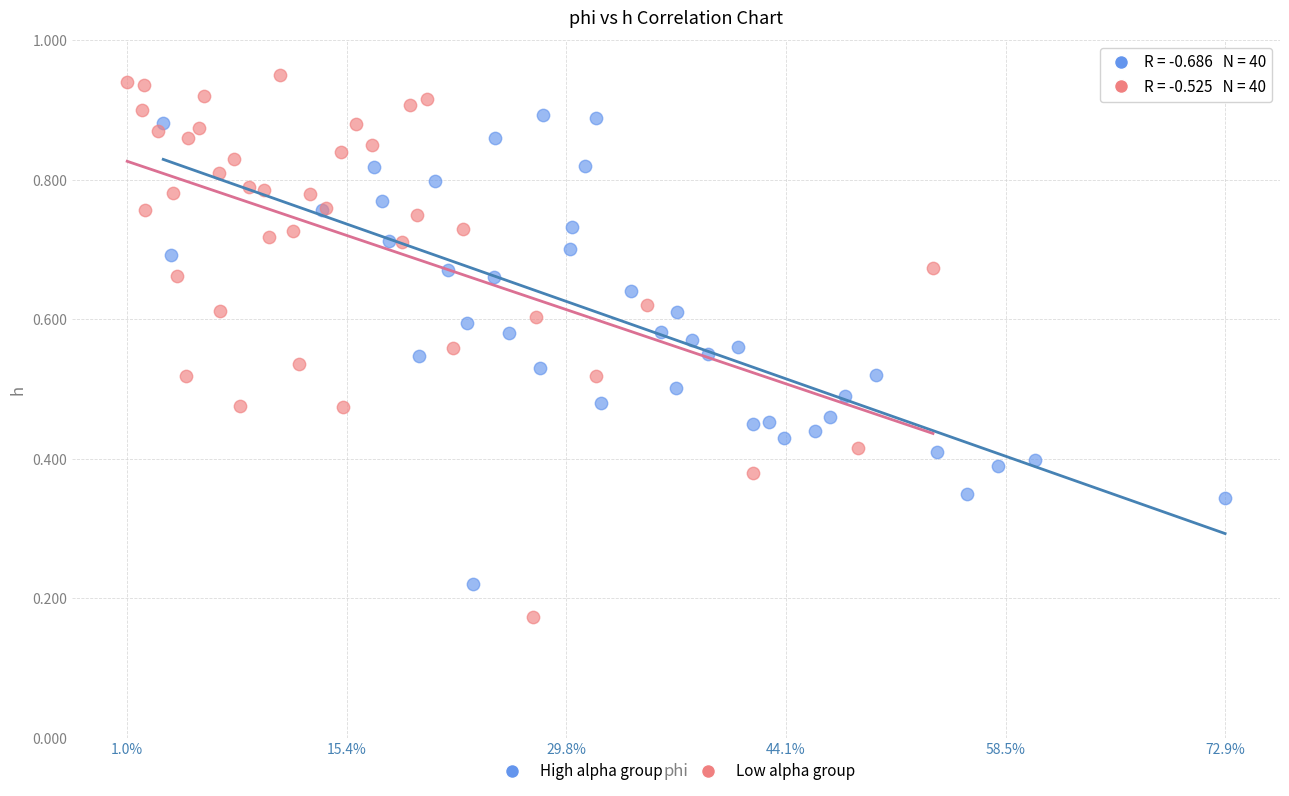

Which series has the largest Y range (max minus min)?

Low alpha group